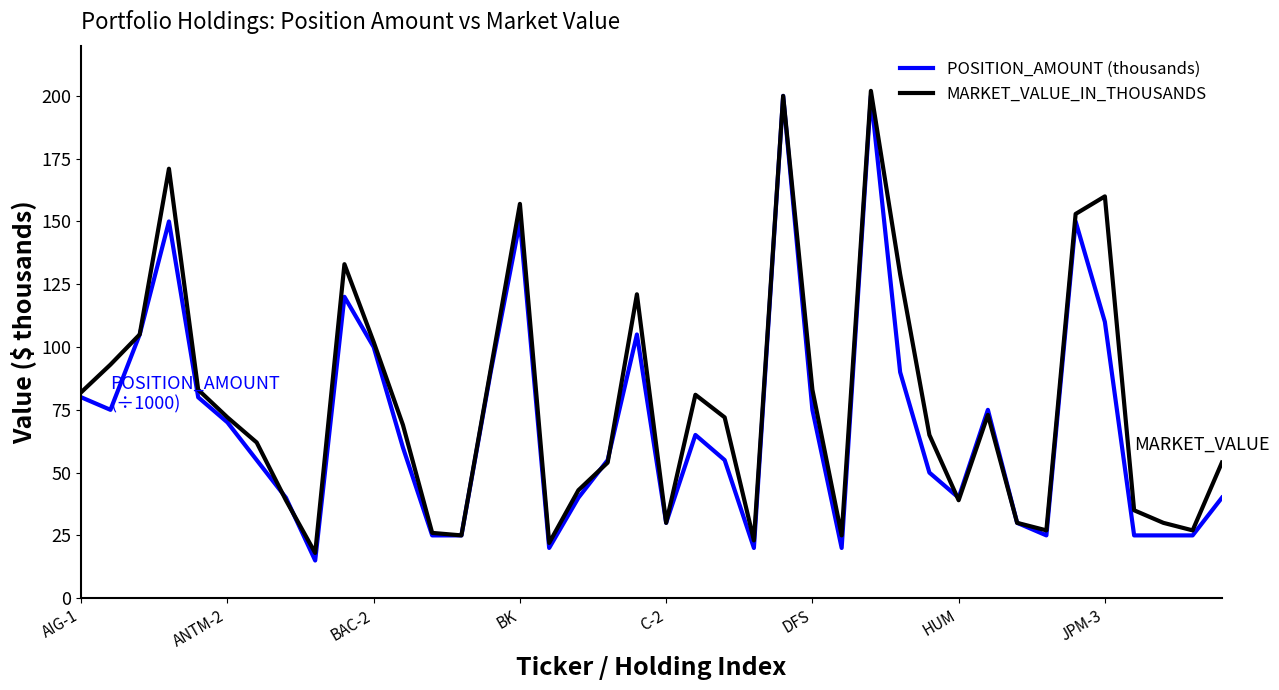

What is the lowest value of the POSITION_AMOUNT (thousands) series?

15